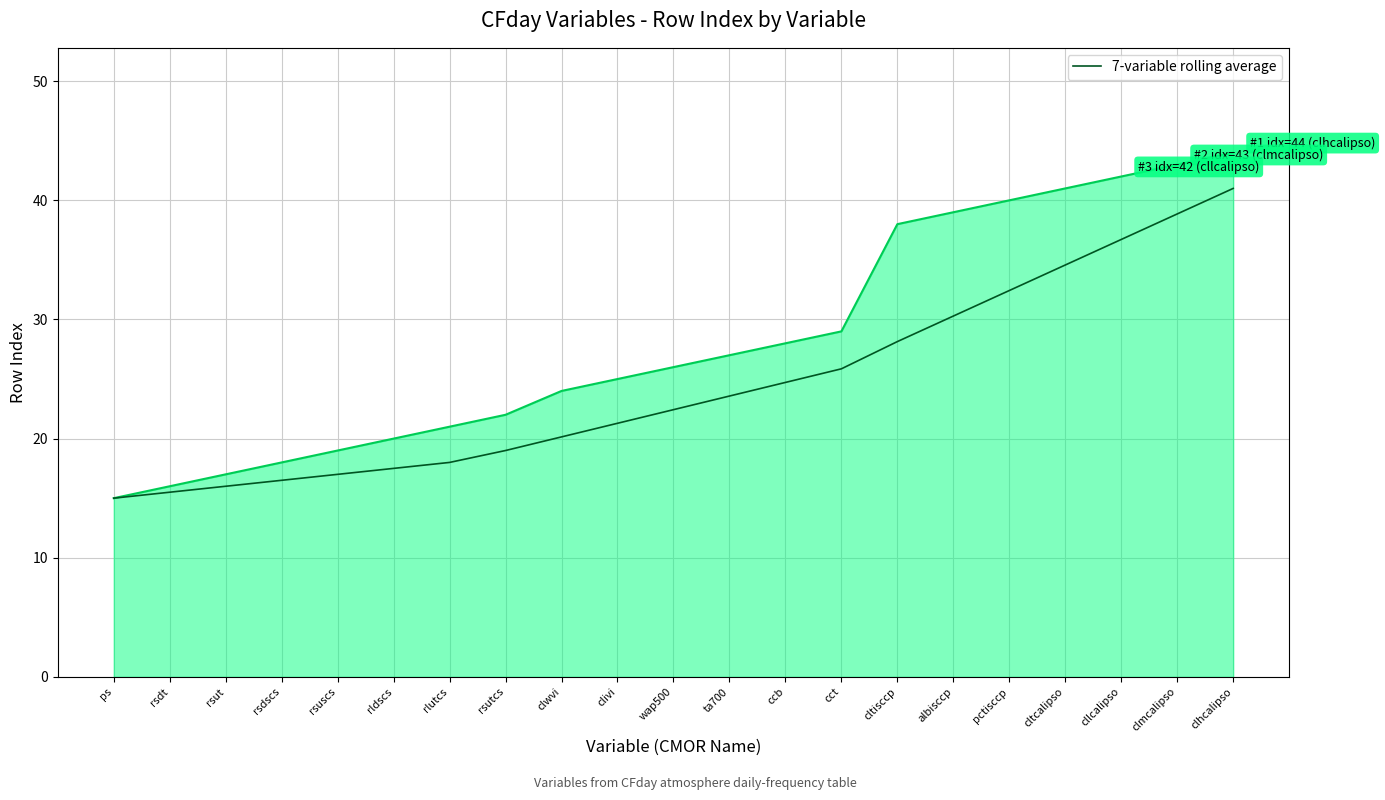

What is the maximum value shown in the chart?

44.0